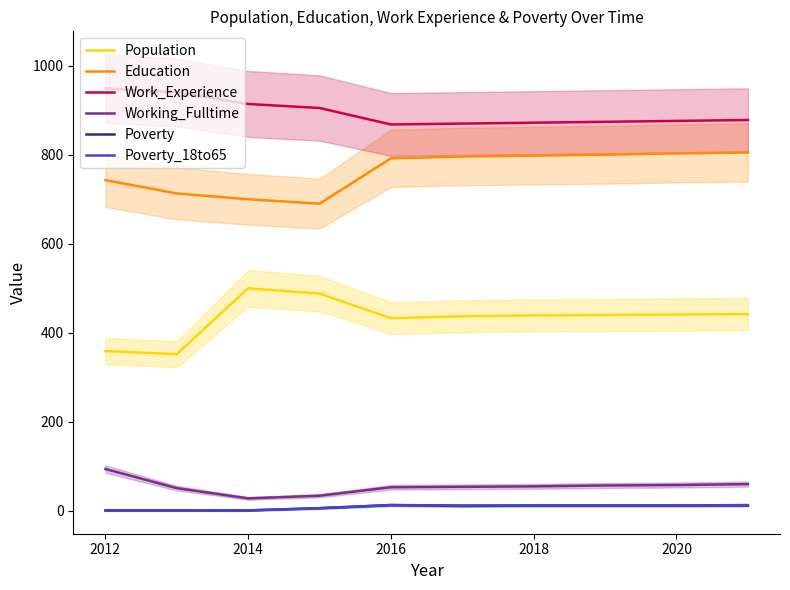

Is it true that Population equals 433 at 2016?

True